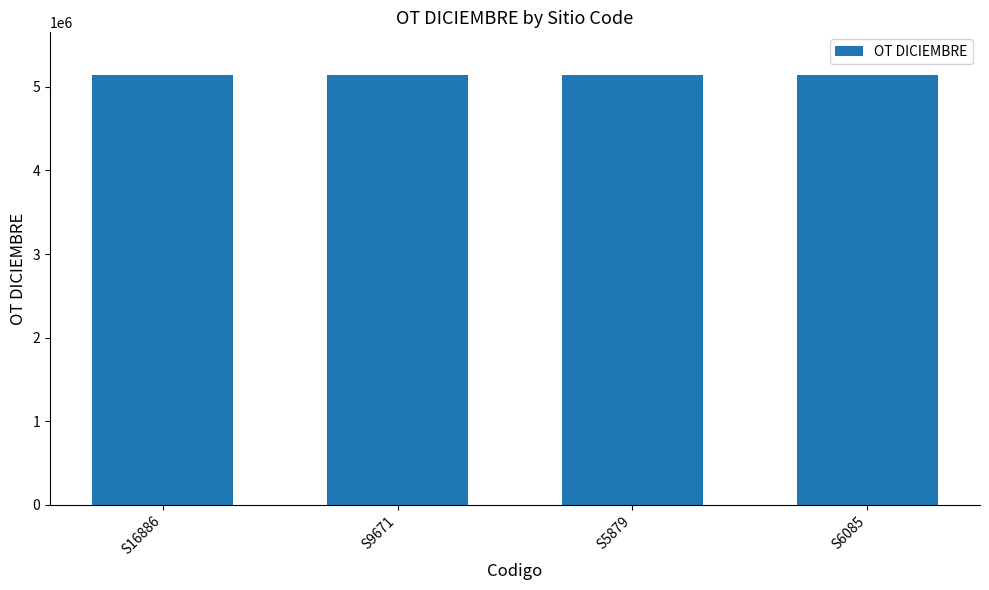

What is the change in value from S16886 to S6085?

-930